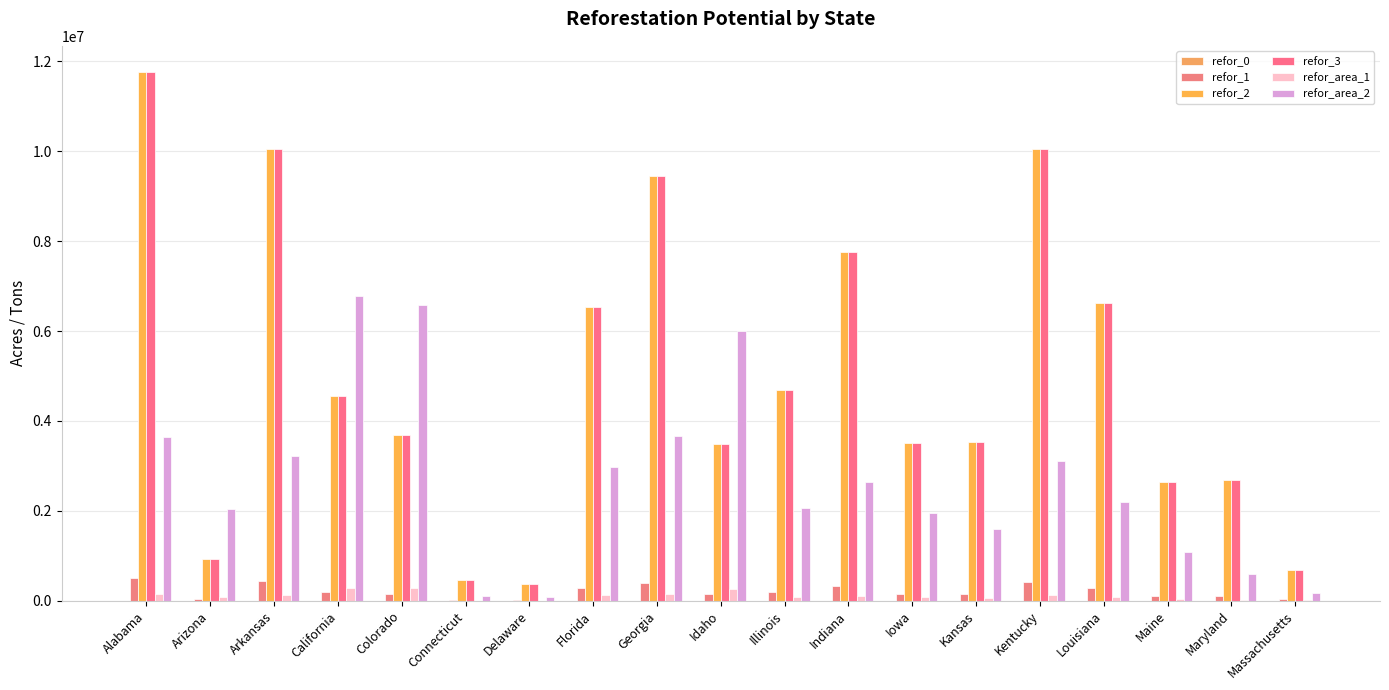

What is the difference between the maximum and minimum values in the refor_2 series?

11393431.8